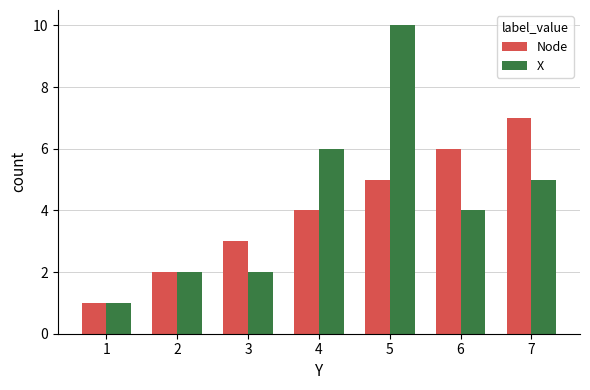

What is the greatest value displayed?

10